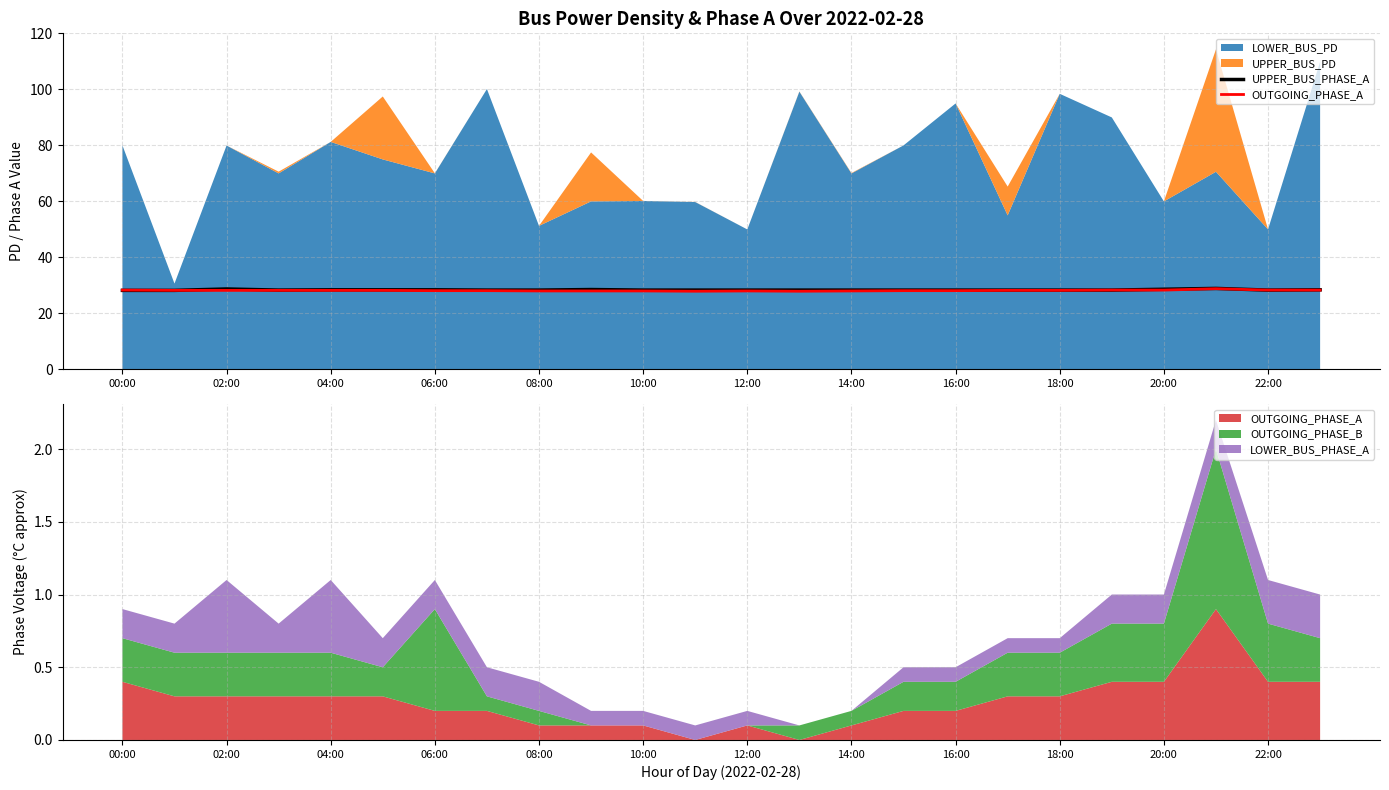

Which category has the highest value across all series?

21